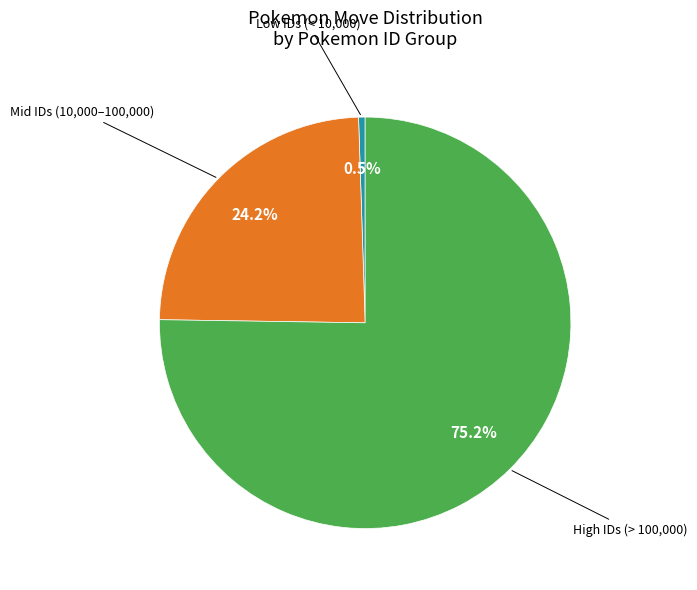

Is there any slice that represents more than half of the pie?

Yes